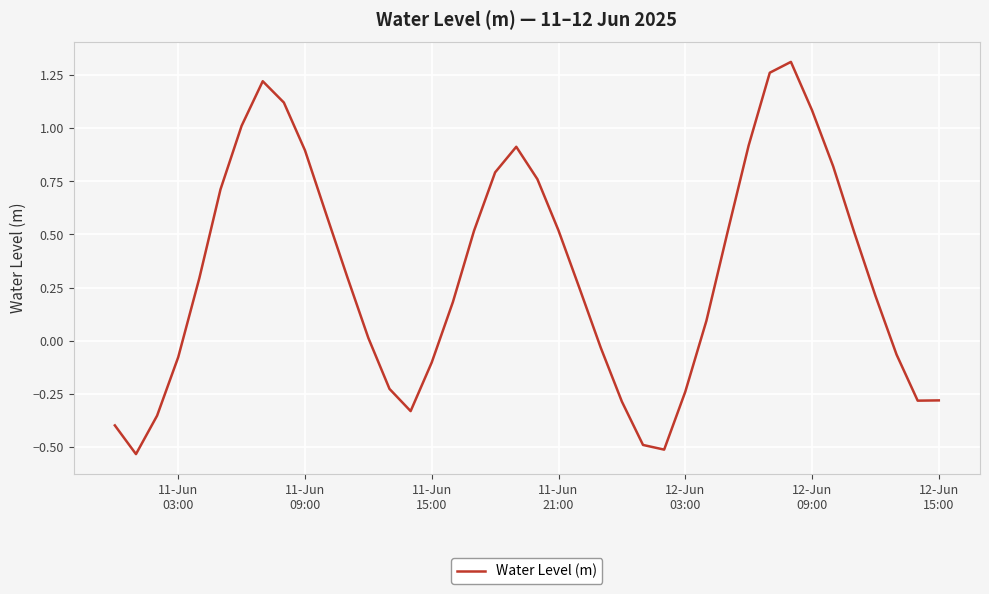

Does the chart have visible grid lines?

Yes